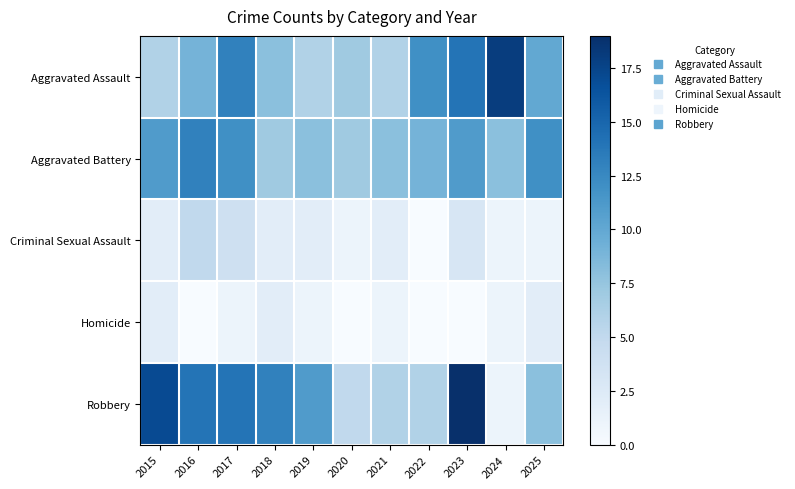

Reading right to left, transcribe all the data shown in this chart.

Aggravated Assault: 2025=10	2024=18	2023=14	2022=12	2021=6	2020=7	2019=6	2018=8	2017=13	2016=9	2015=6
Aggravated Battery: 2025=12	2024=8	2023=11	2022=9	2021=8	2020=7	2019=8	2018=7	2017=12	2016=13	2015=11
Criminal Sexual Assault: 2025=1	2024=1	2023=3	2022=0	2021=2	2020=1	2019=2	2018=2	2017=4	2016=5	2015=2
Homicide: 2025=2	2024=1	2023=0	2022=0	2021=1	2020=0	2019=1	2018=2	2017=1	2016=0	2015=2
Robbery: 2025=8	2024=1	2023=19	2022=6	2021=6	2020=5	2019=11	2018=13	2017=14	2016=14	2015=17